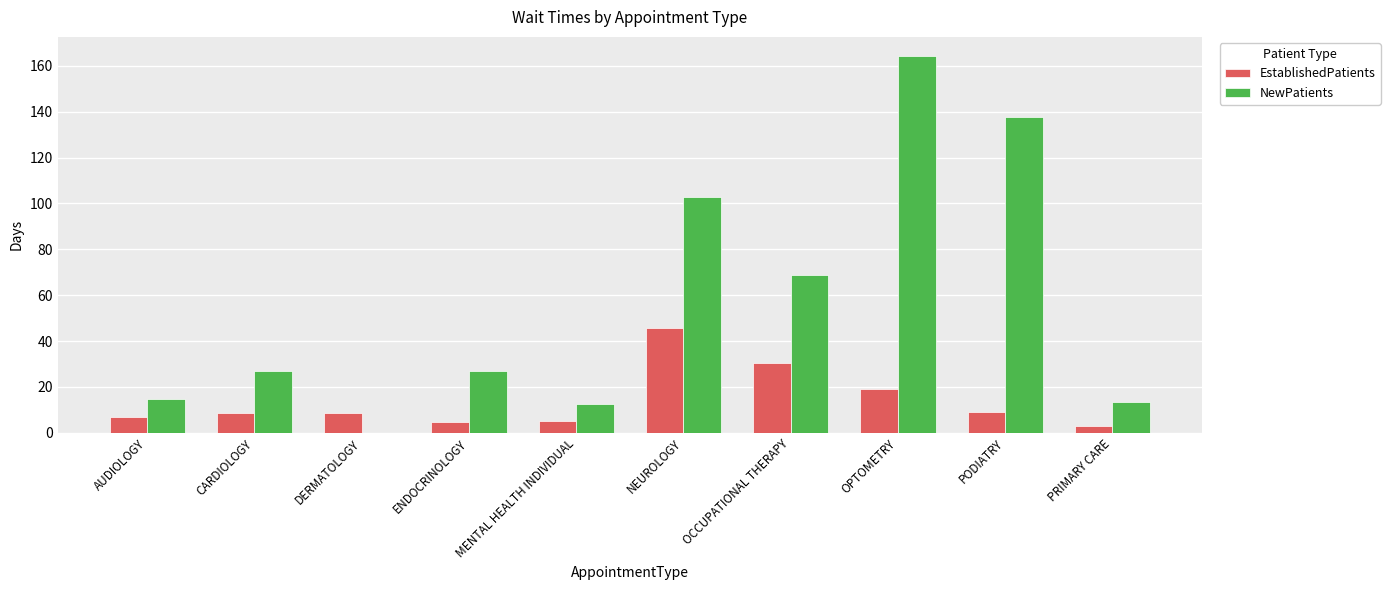

What is the sum of all EstablishedPatients values?

141.0